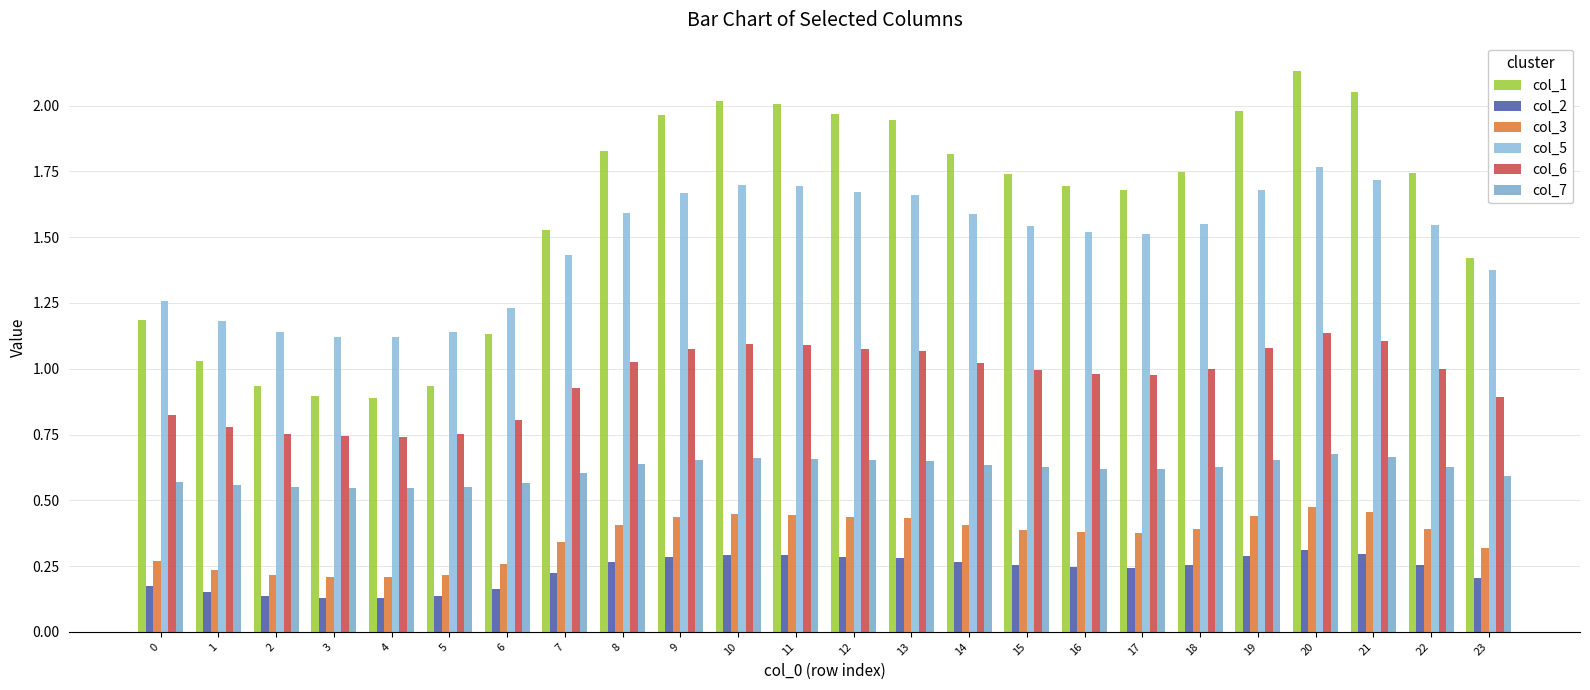

How many col_3 values are between 0 and 1?

24